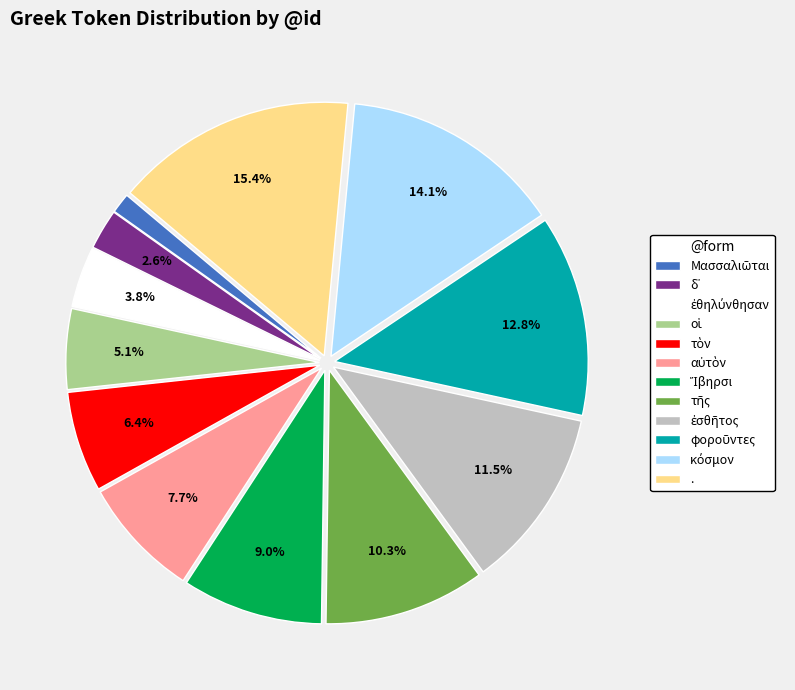

Which category has the biggest portion of the pie?

.